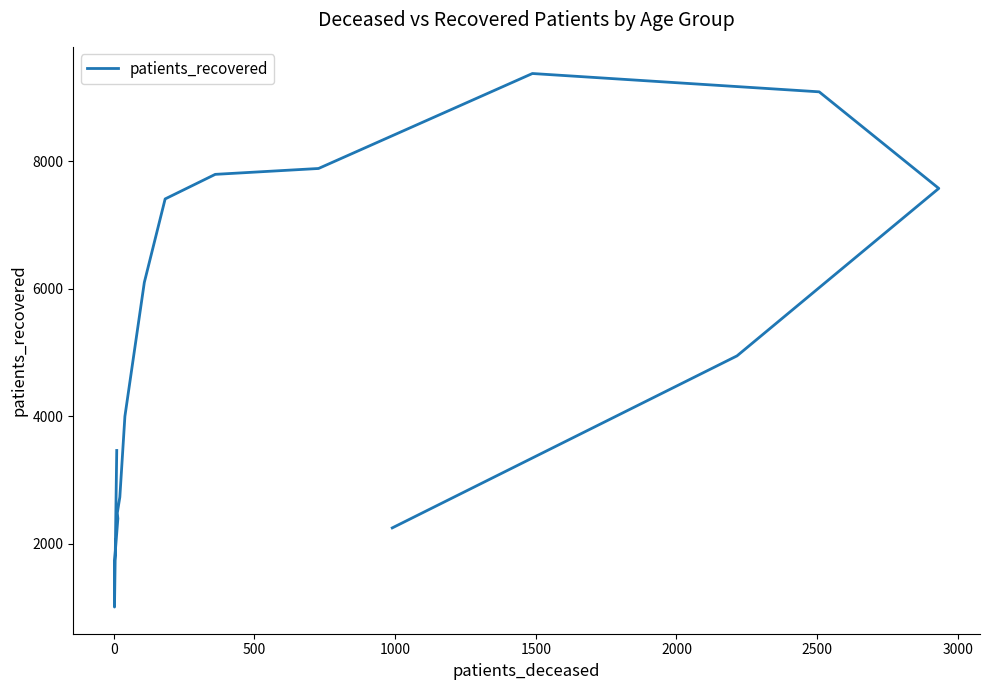

True or false: the data shows 936 at 15.

False